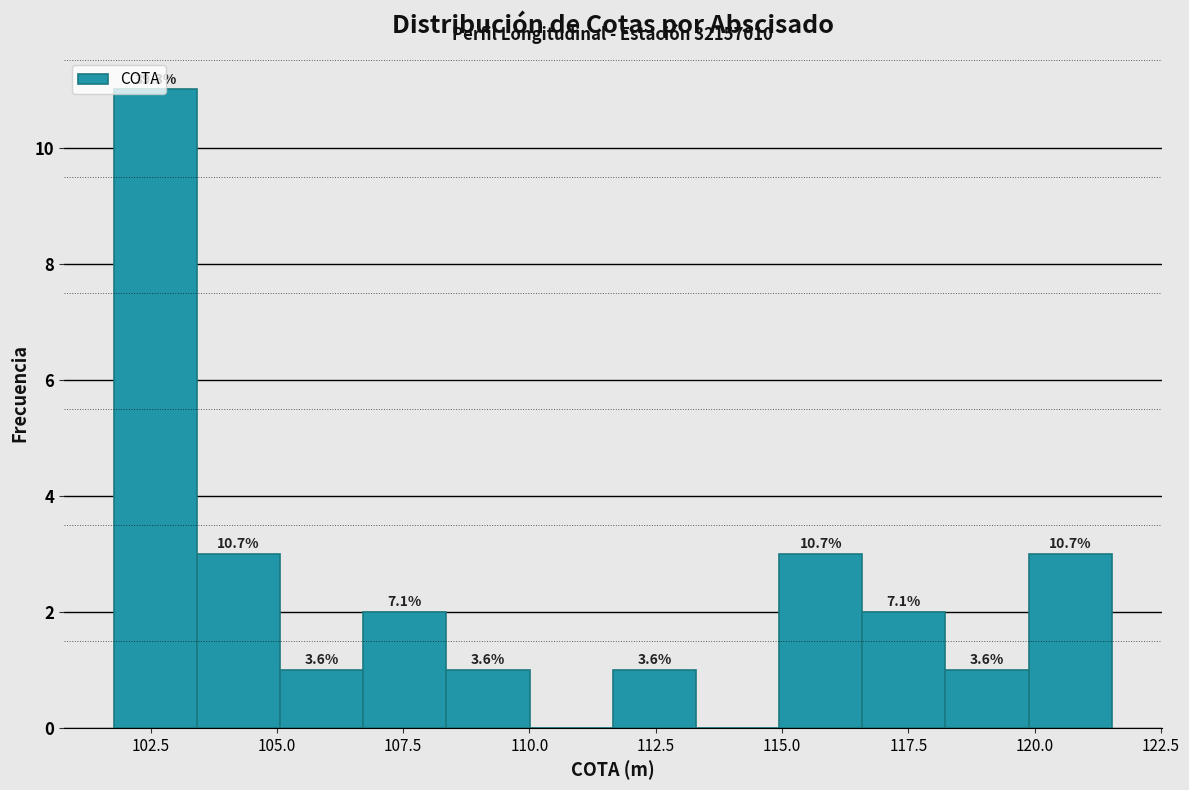

Read against the x-axis, roughly where is the centre of the tallest bar?

102.5